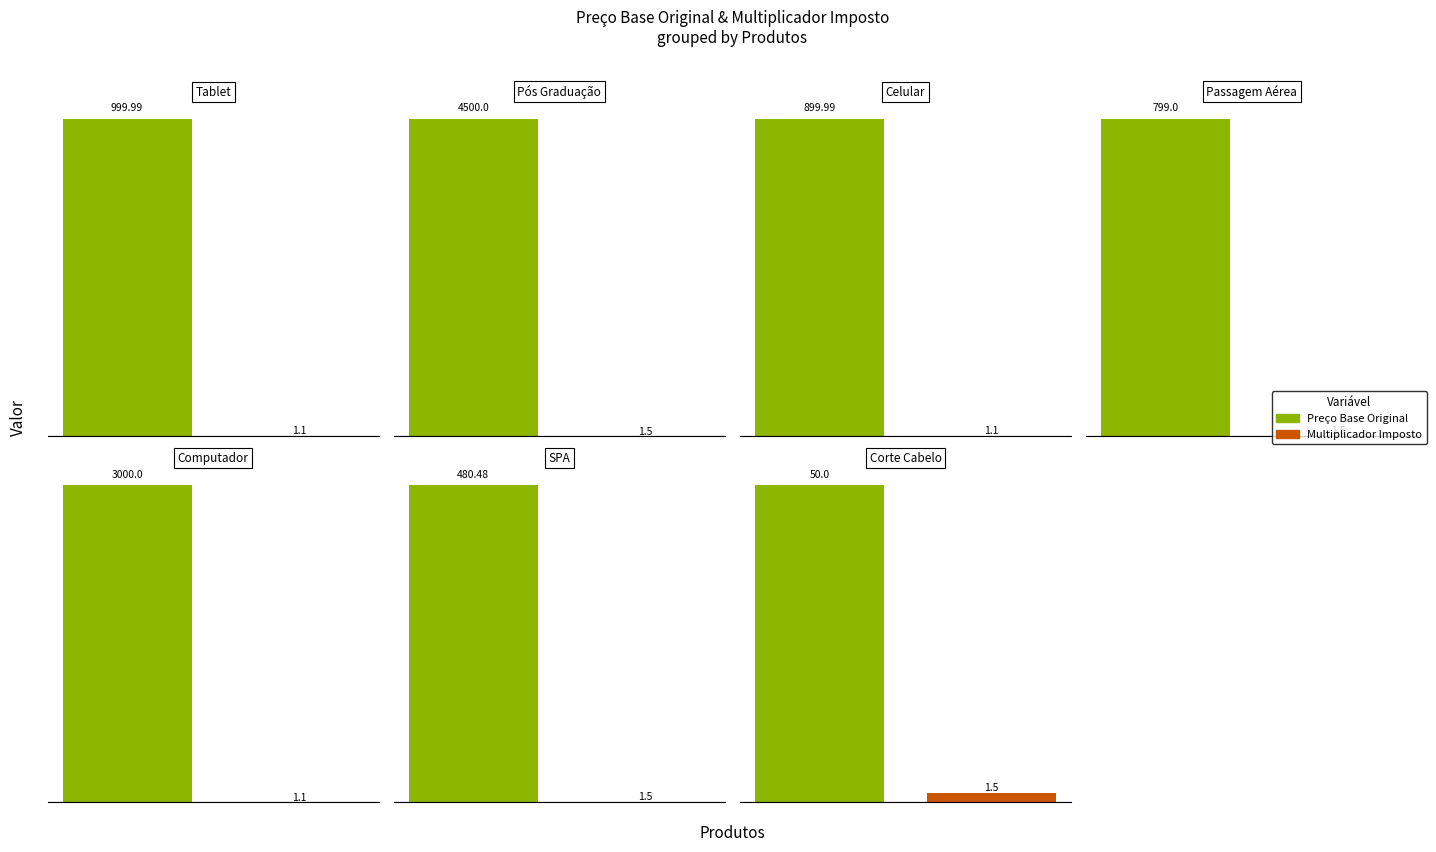

What is the smallest value displayed?

1.1